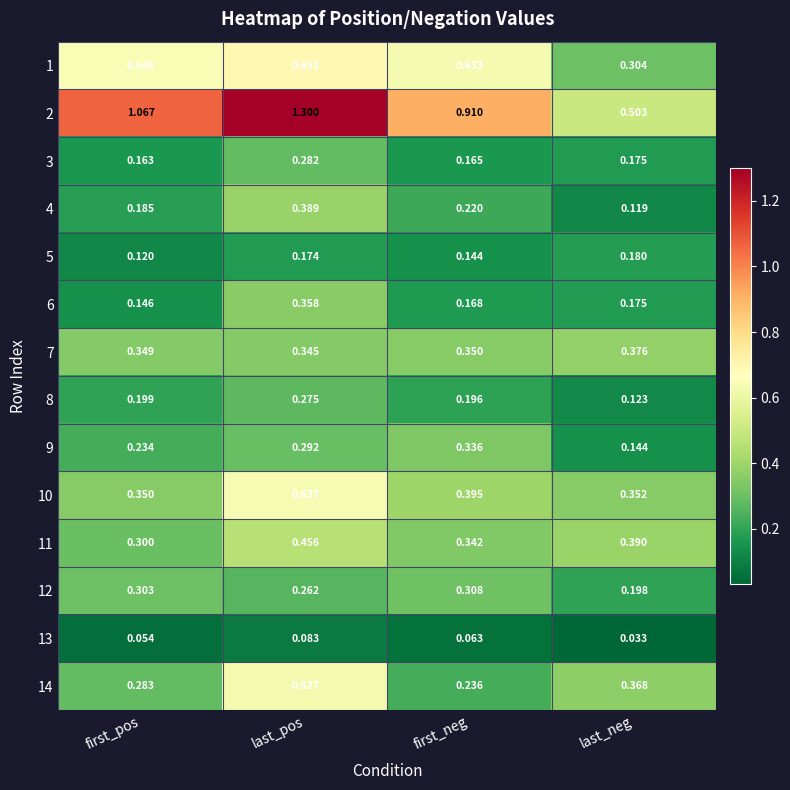

At which label is 11 closest to 0?

first_pos